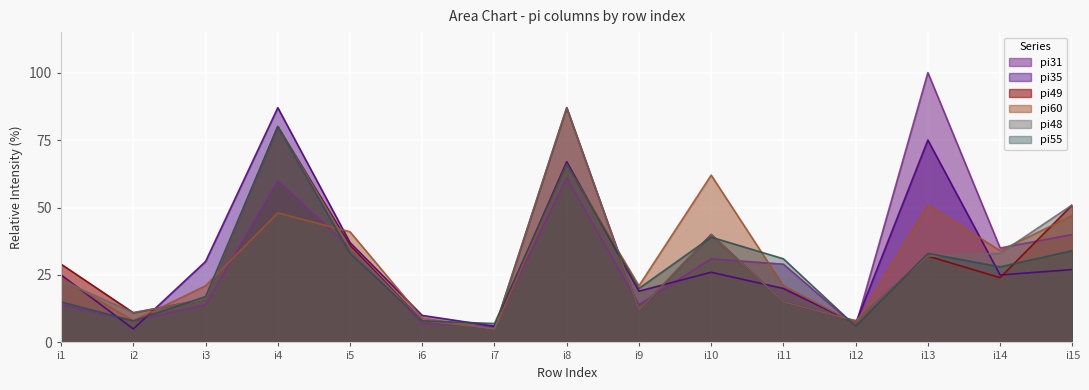

What is the total value across all series at i8?

434